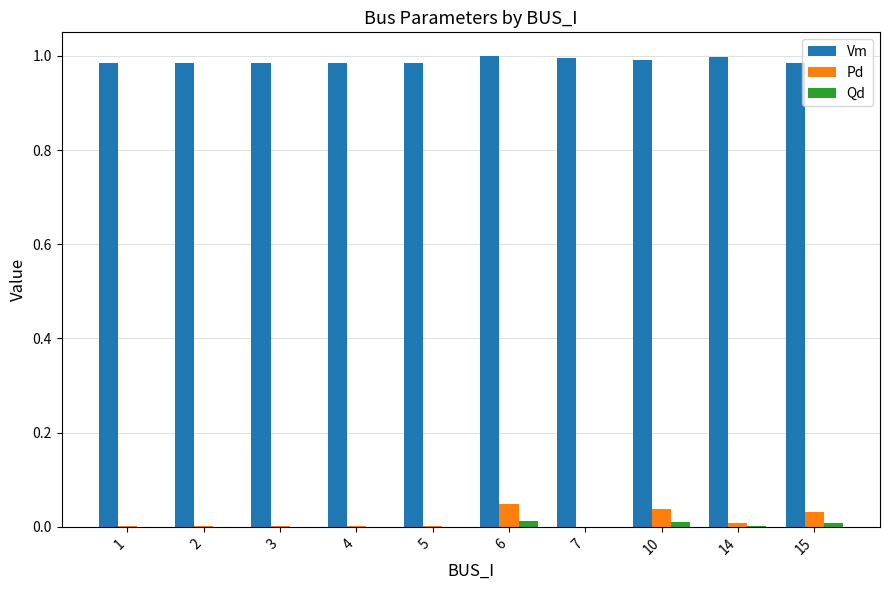

Is the value of Pd at 6 greater than the value of Qd at 3?

Yes